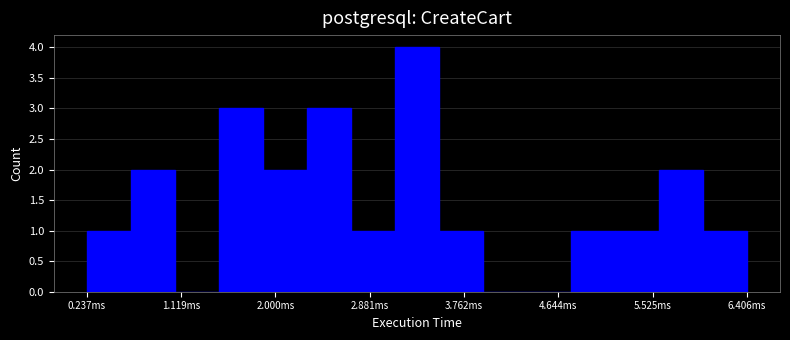

Reading left to right, list every bar in this chart as the range it spans on the x-axis followed by its height. Neither the bar edges nor the heights are printed on the chart, so give them approximately, as read against the axes.

0.2 to 0.6: 1
0.6 to 1.1: 2
1.1 to 1.5: 0
1.5 to 1.9: 3
1.9 to 2.3: 2
2.3 to 2.7: 3
2.7 to 3.1: 1
3.1 to 3.5: 4
3.5 to 3.9: 1
3.9 to 4.3: 0
4.3 to 4.8: 0
4.8 to 5.2: 1
5.2 to 5.6: 1
5.6 to 6.0: 2
6.0 to 6.4: 1